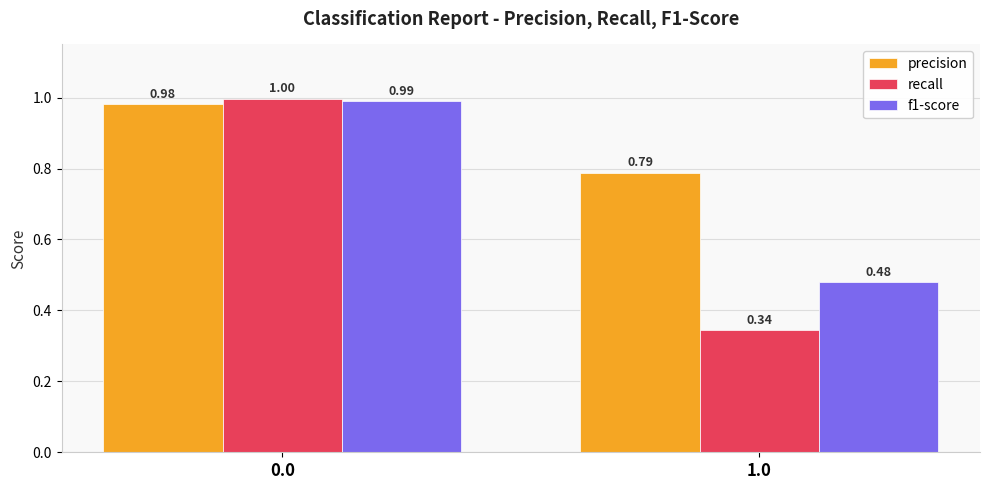

What is the sum of the f1-score values at 0.0 and 1.0?

1.5